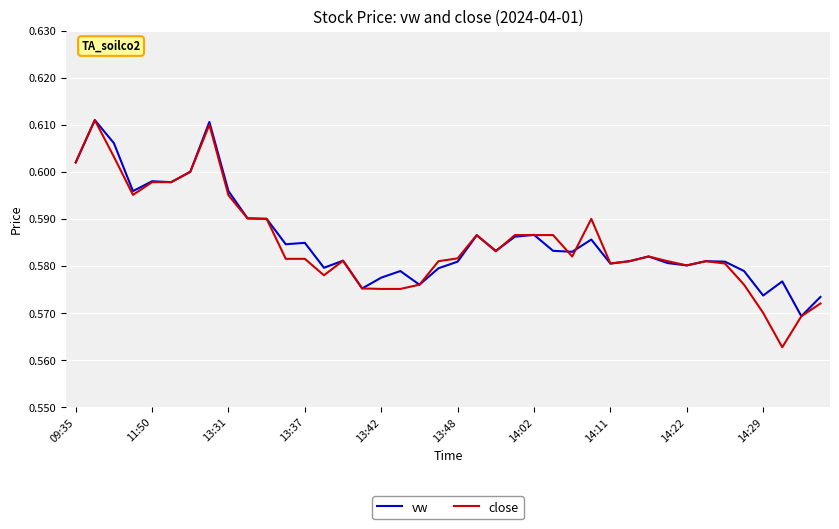

Which series has the largest range (max minus min)?

close